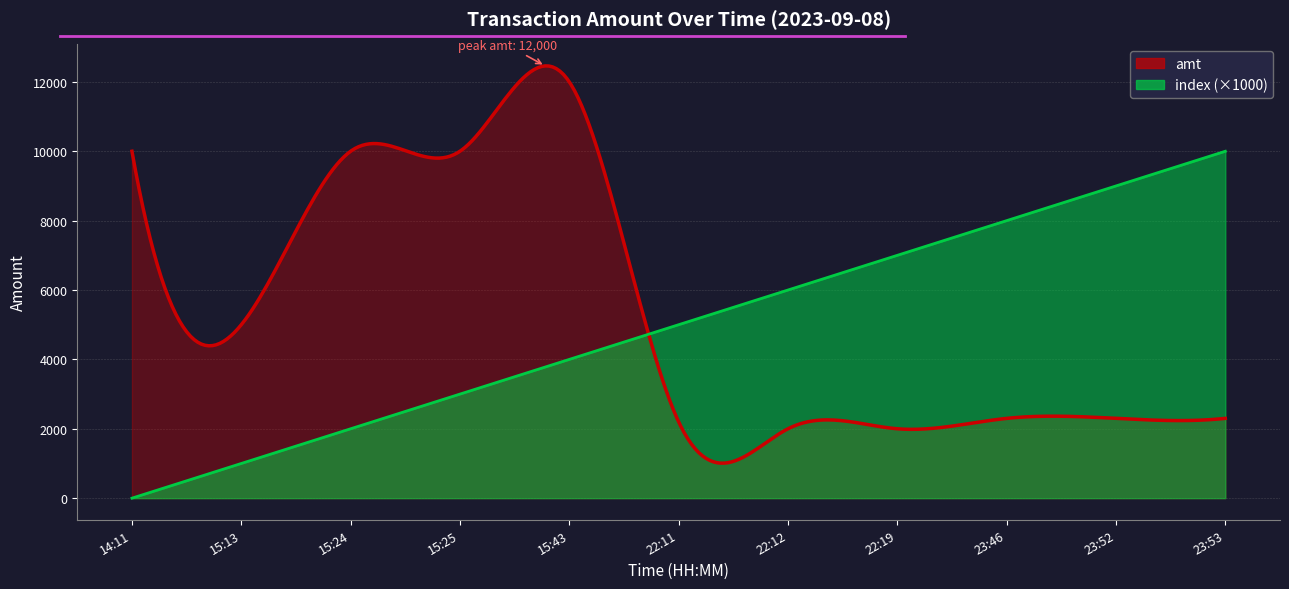

True or false: amt has more than 2 points higher than both neighbors.

False